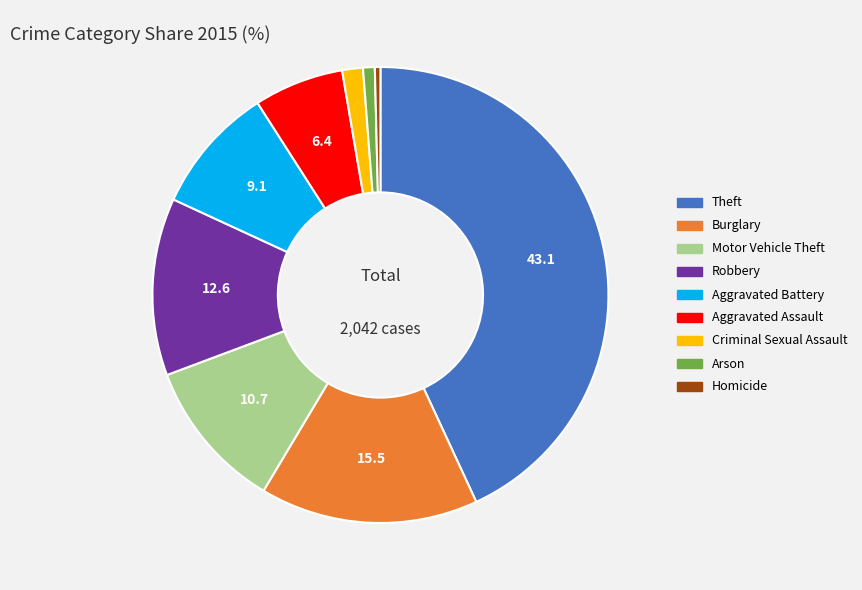

Combined, do Burglary and Criminal Sexual Assault account for over 50%?

No